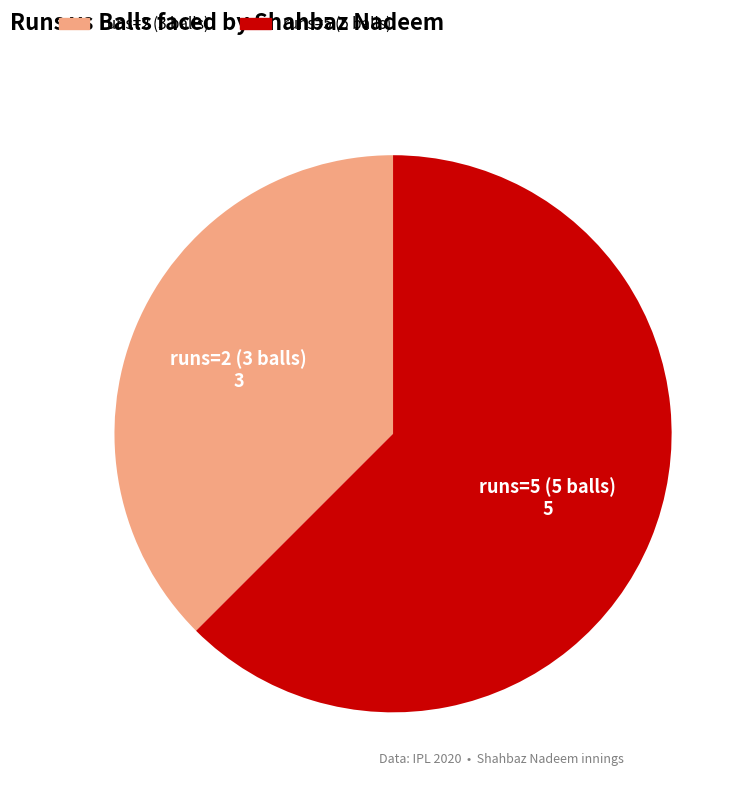

Combined, do runs=5 (5 balls) and runs=2 (3 balls) account for over 50%?

Yes